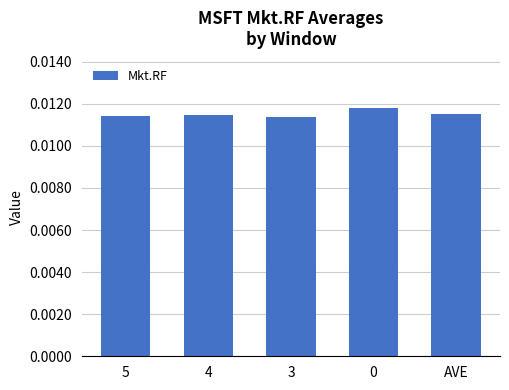

How many values are between 0 and 1?

5